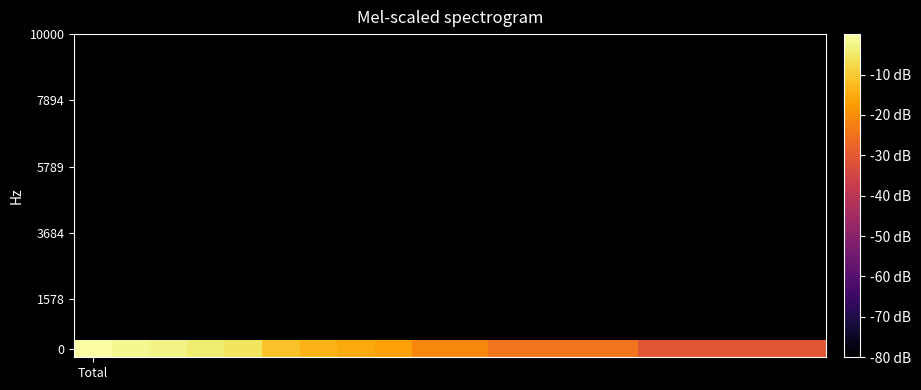

The chart shows a value of -16.9 at 15. True or false?

False